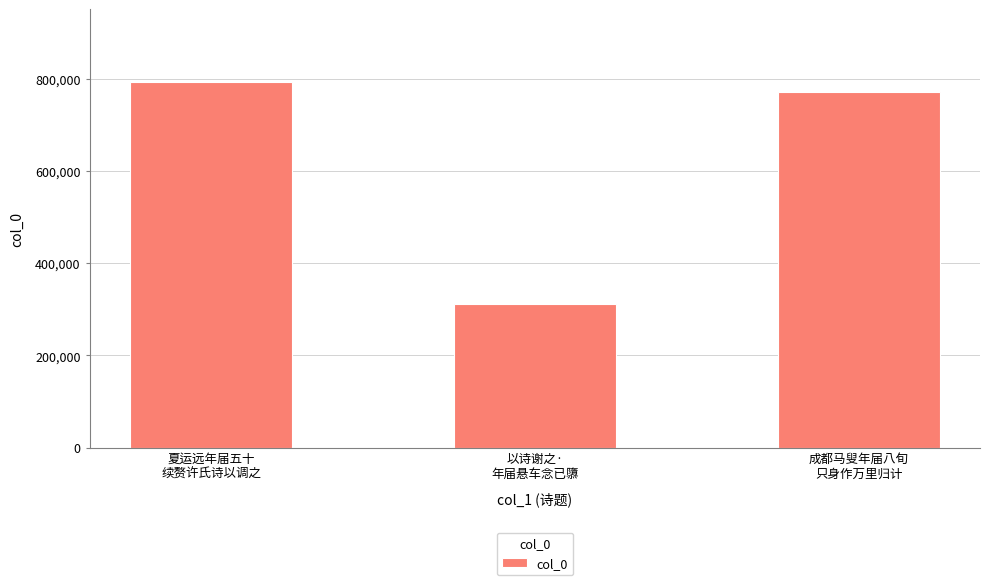

Reading left to right, list all the values displayed in this chart.

夏运远年届五十
续赘许氏诗以调之=792982	以诗谢之·
年届悬车念已隳=311743	成都马叟年届八旬
只身作万里归计=772026